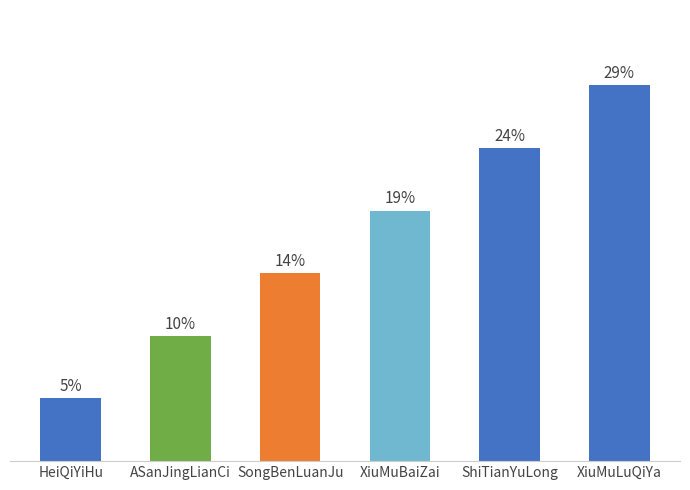

What is the label of the 5th bar from the right?

ASanJingLianCi